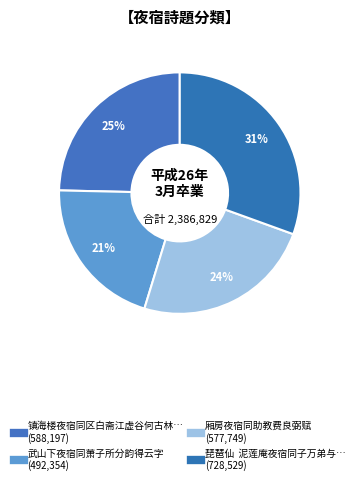

Count the number of slices in the pie.

4